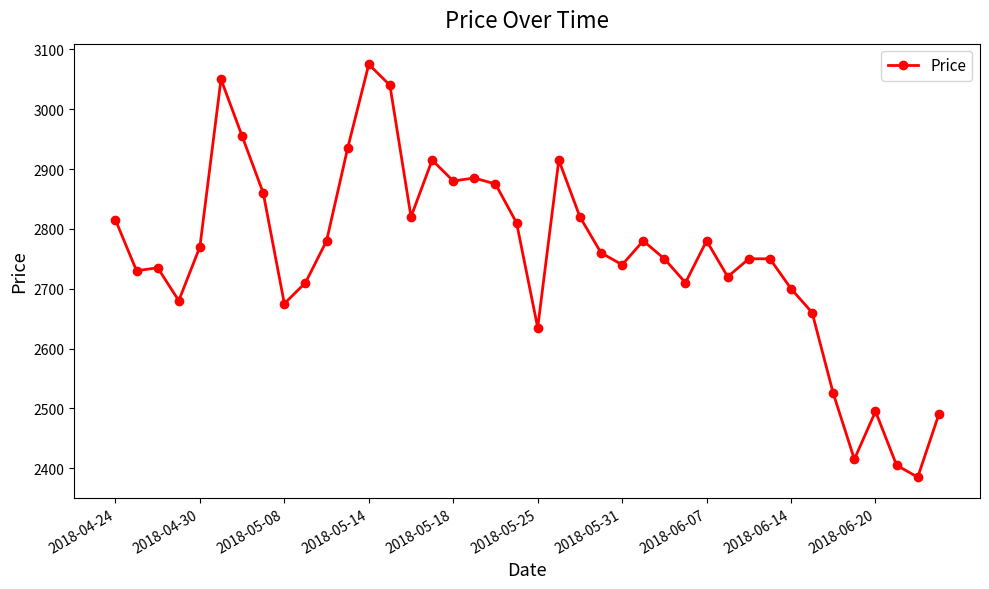

What is the value of the 7th point from the left?

2955